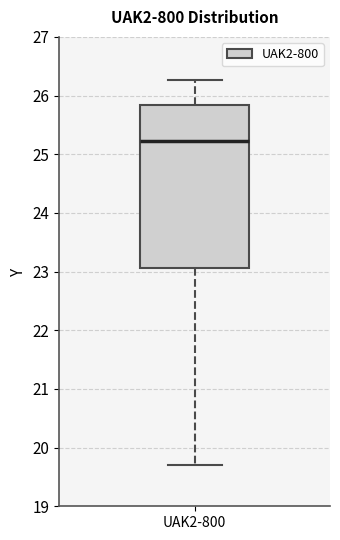

Where is the upper edge of the box for UAK2-800 on the y-axis? The values are not printed on the chart, so give them approximately, as read against the axis.

25.8